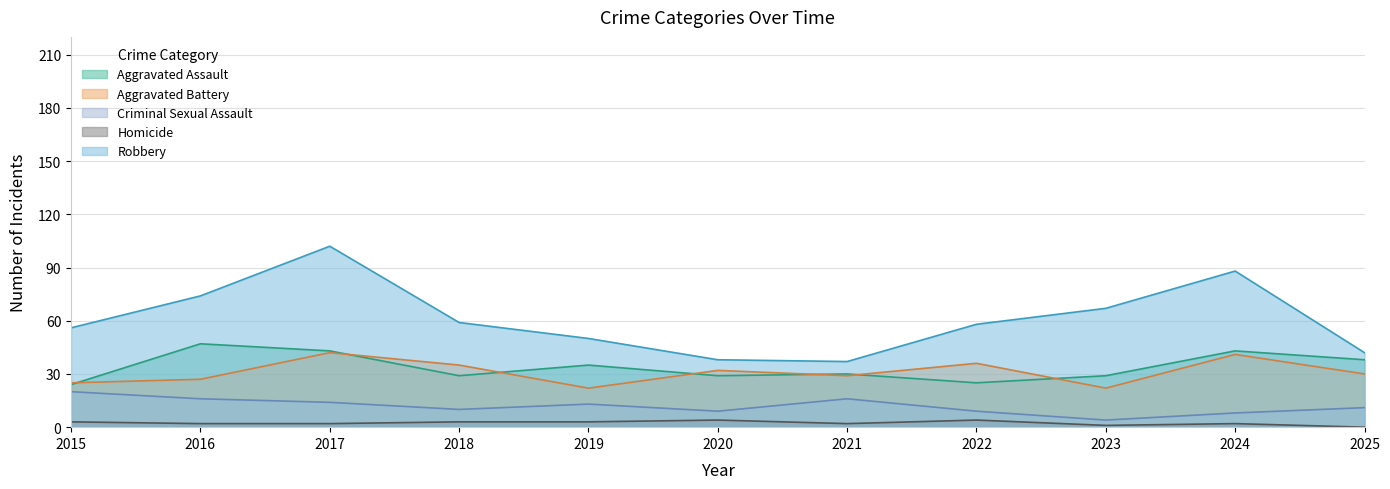

What is the difference between the Aggravated Assault values at 2019 and 2022?

10